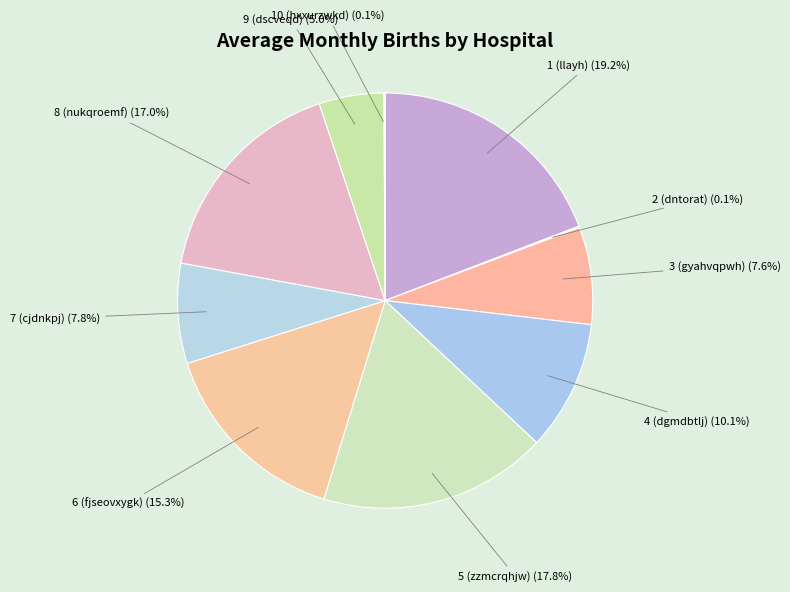

Combined, do 1 (llayh) and 7 (cjdnkpj) account for over 50%?

No